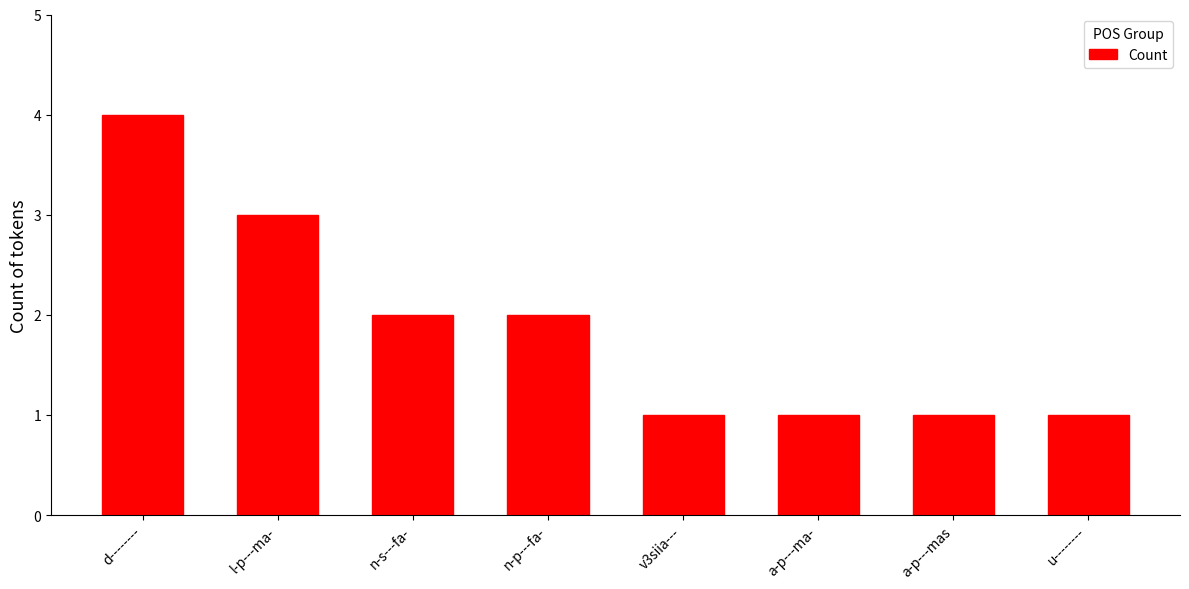

Which category has the highest value across all series?

d--------